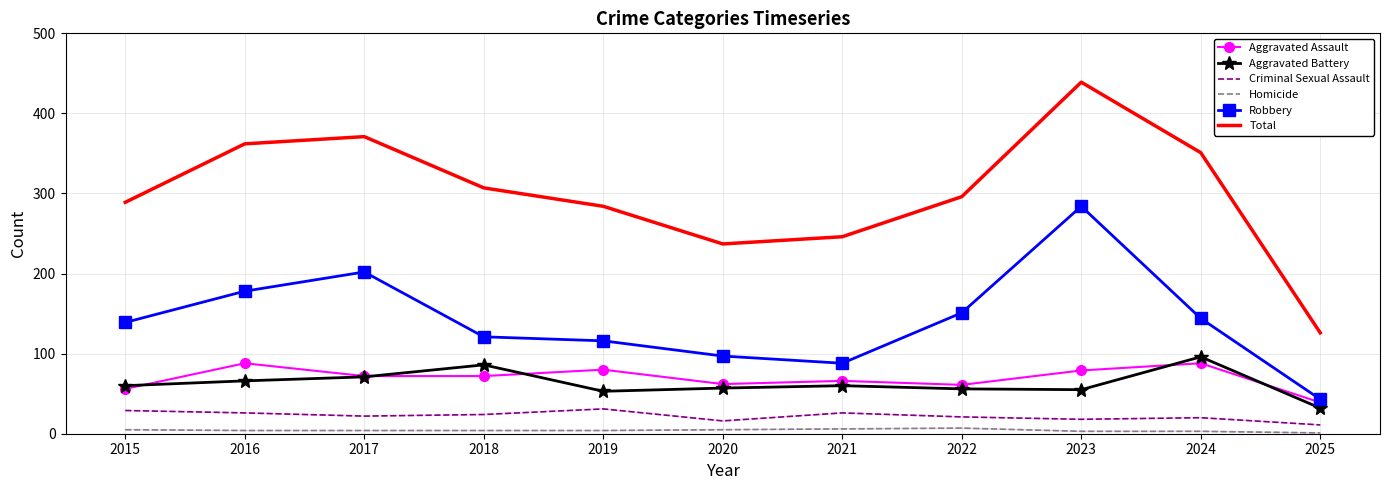

In Robbery, how many points are higher than both neighbors (excluding endpoints)?

2